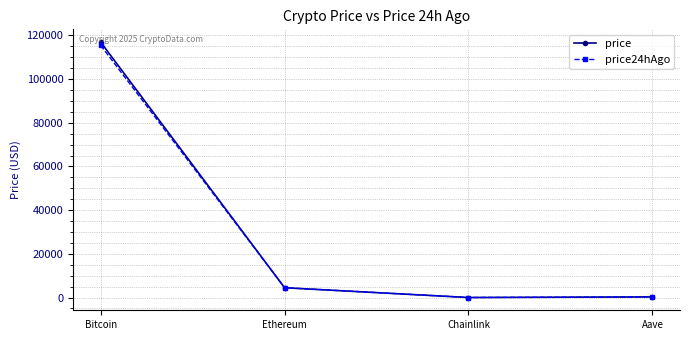

What is the sum of the price values at Bitcoin and Aave?

117215.6